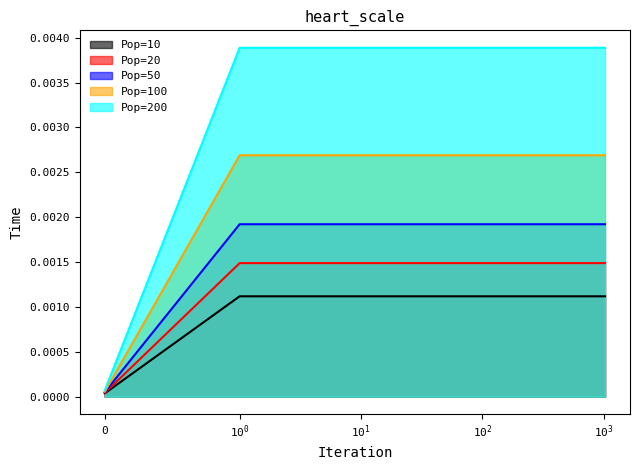

List the series in order of their peak value, lowest first.

Pop=10, Pop=20, Pop=50, Pop=100, Pop=200